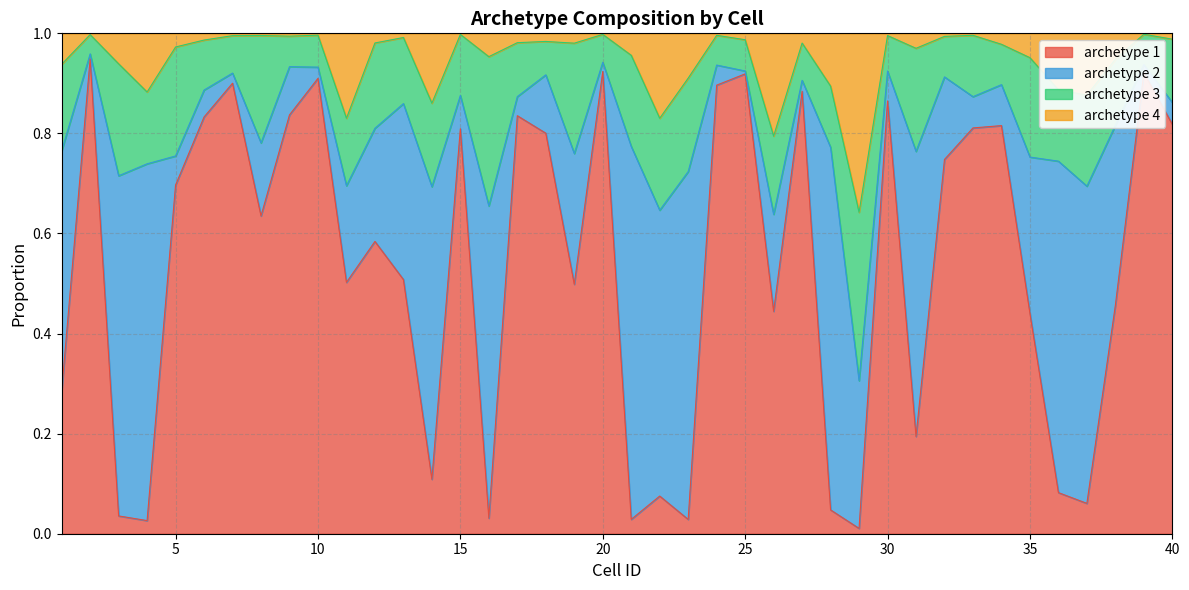

True or false: archetype 1 has a value of 0.5 at 30.

False